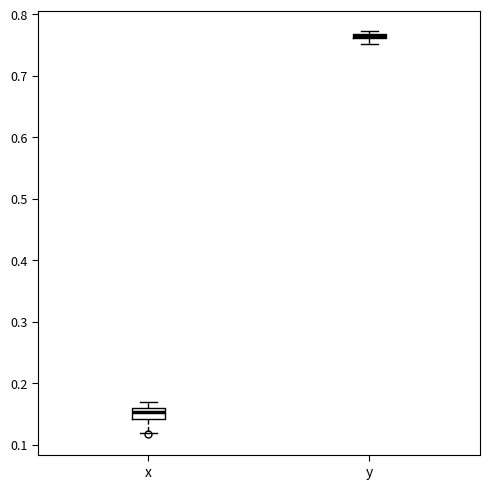

Where is the lower edge of the box for y on the y-axis? The values are not printed on the chart, so give them approximately, as read against the axis.

0.76